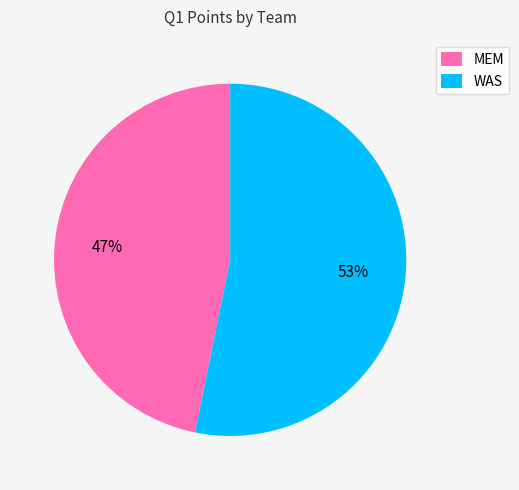

Which has a higher value, WAS or MEM?

WAS